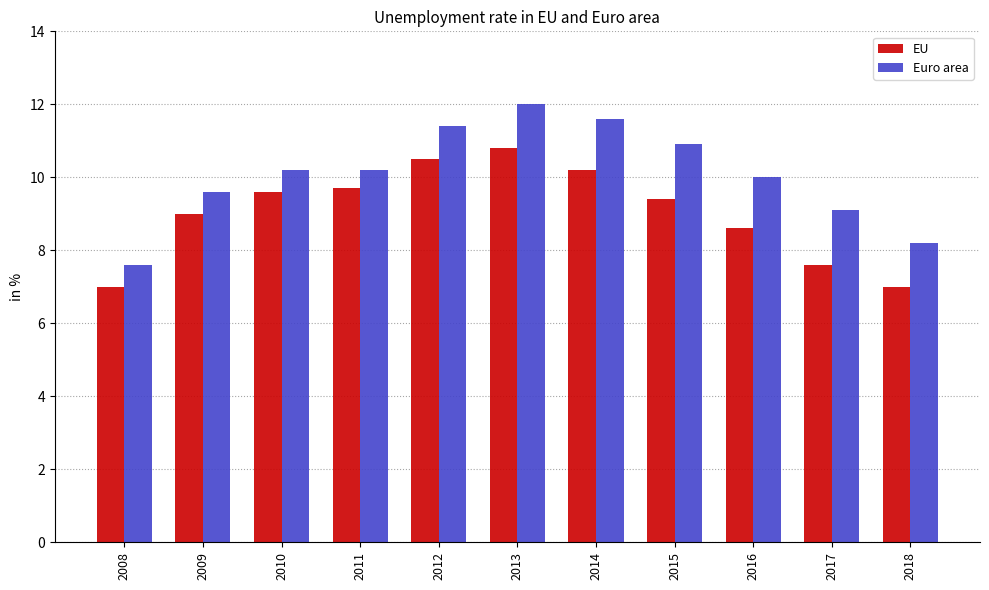

Is the value of Euro area at 2010 greater than the value of EU at 2009?

Yes